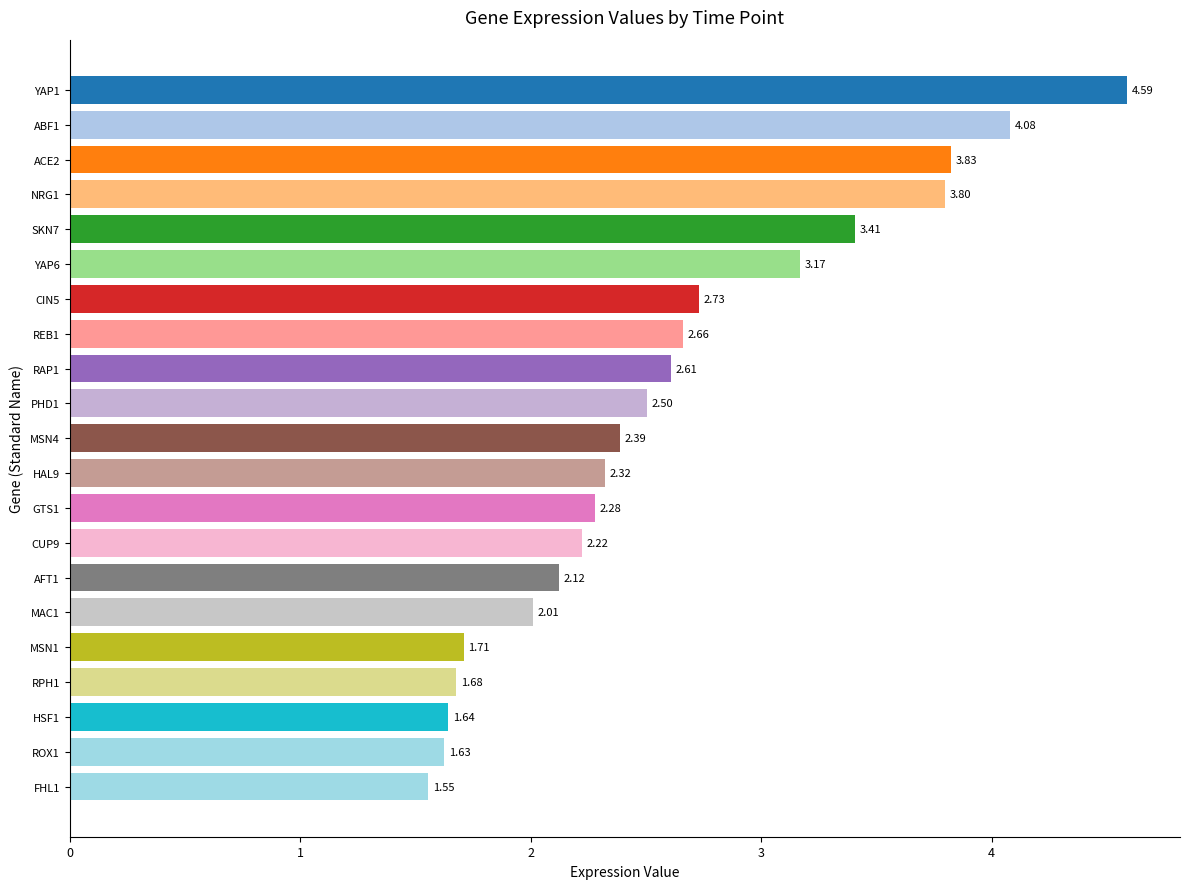

List the labels in order of value, largest first.

YAP1, ABF1, ACE2, NRG1, SKN7, YAP6, CIN5, REB1, RAP1, PHD1, MSN4, HAL9, GTS1, CUP9, AFT1, MAC1, MSN1, RPH1, HSF1, ROX1, FHL1